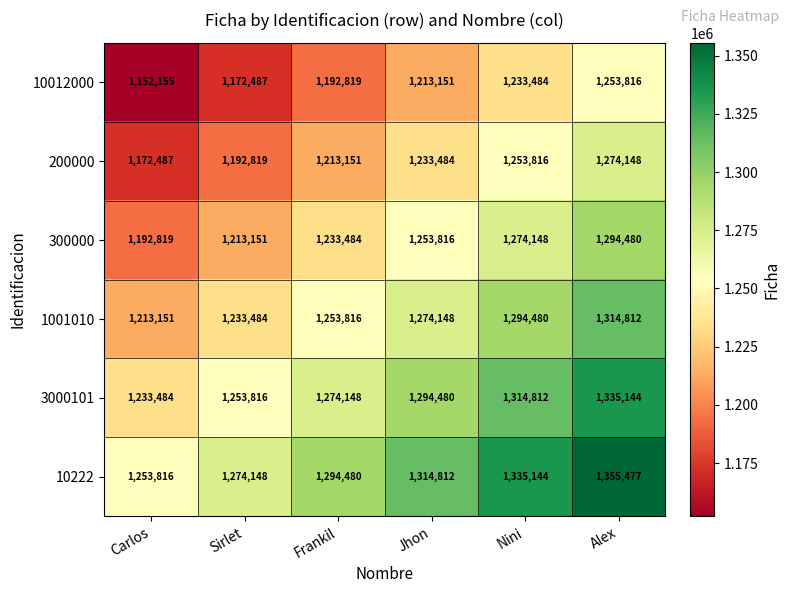

What is the maximum value shown in the chart?

1355477